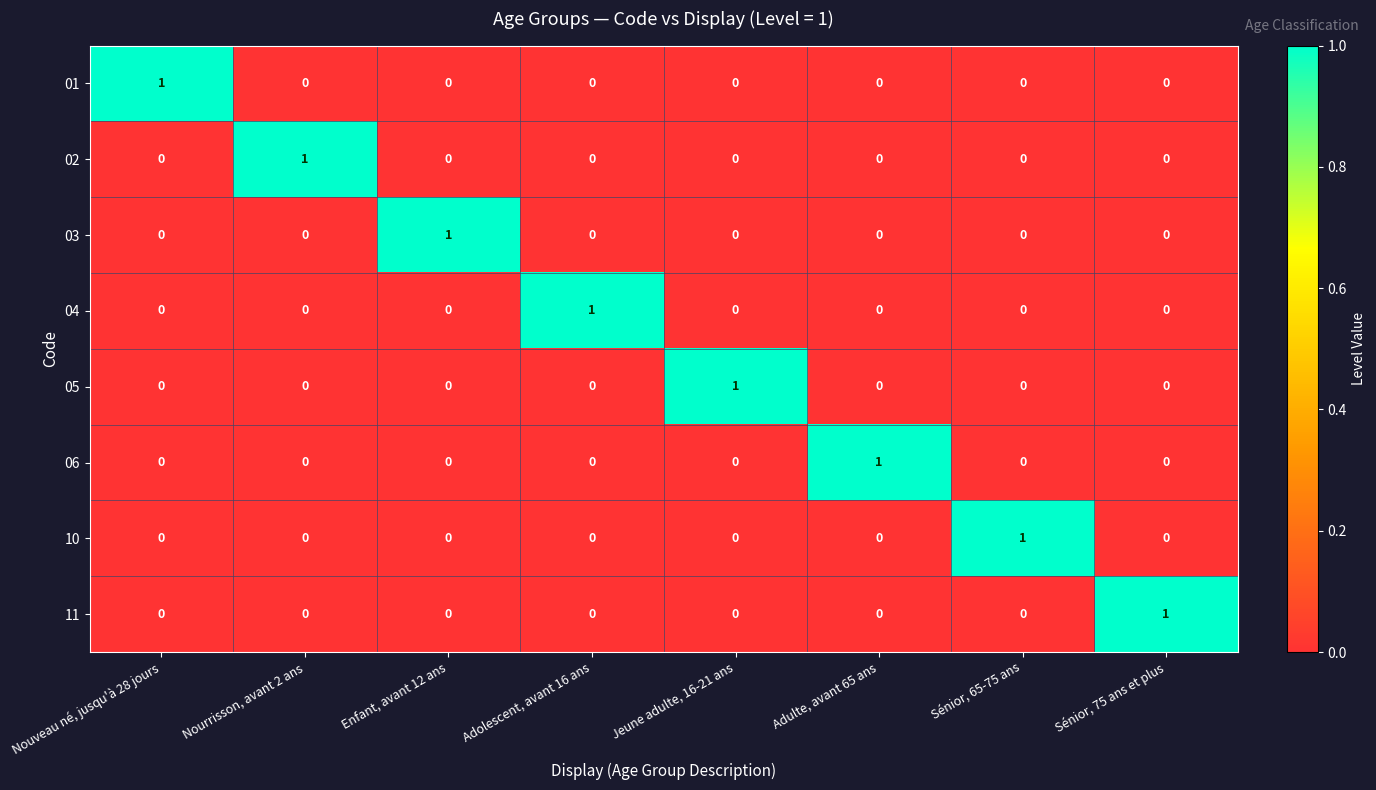

The value of 02 at Sénior, 65-75 ans is 1. True or false?

False